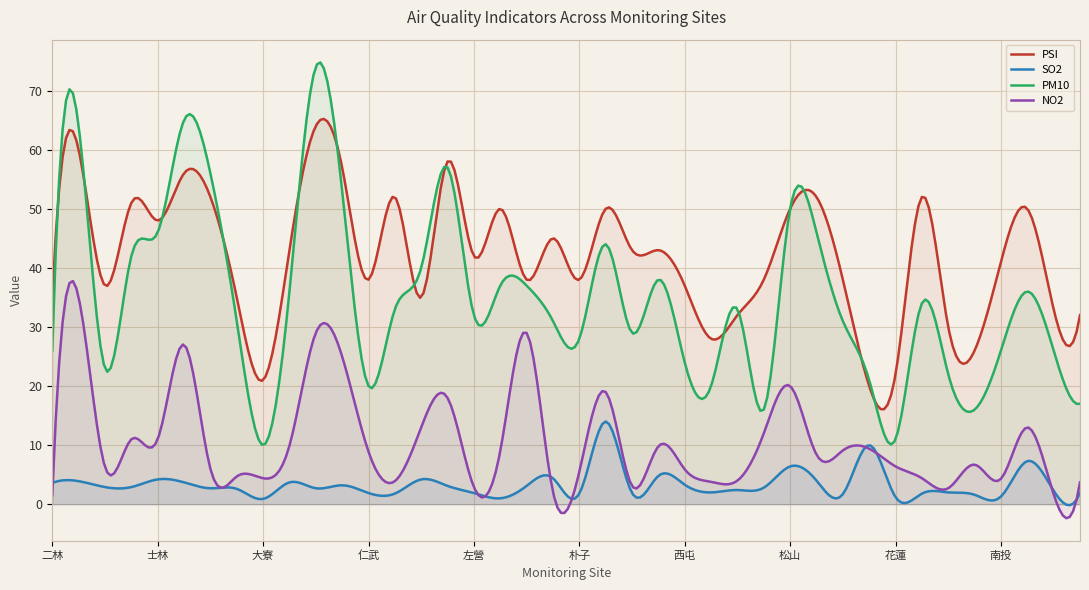

What is the spread (max minus min) of values at 沙鹿?

26.0